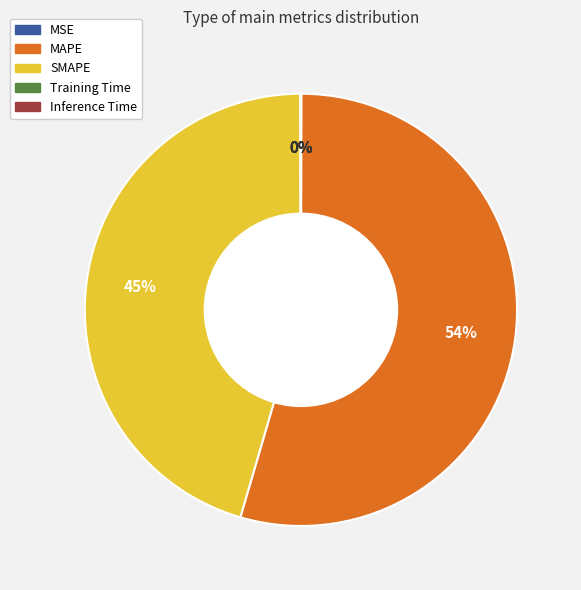

The MAPE slice represents 54% of the pie. True or false?

True